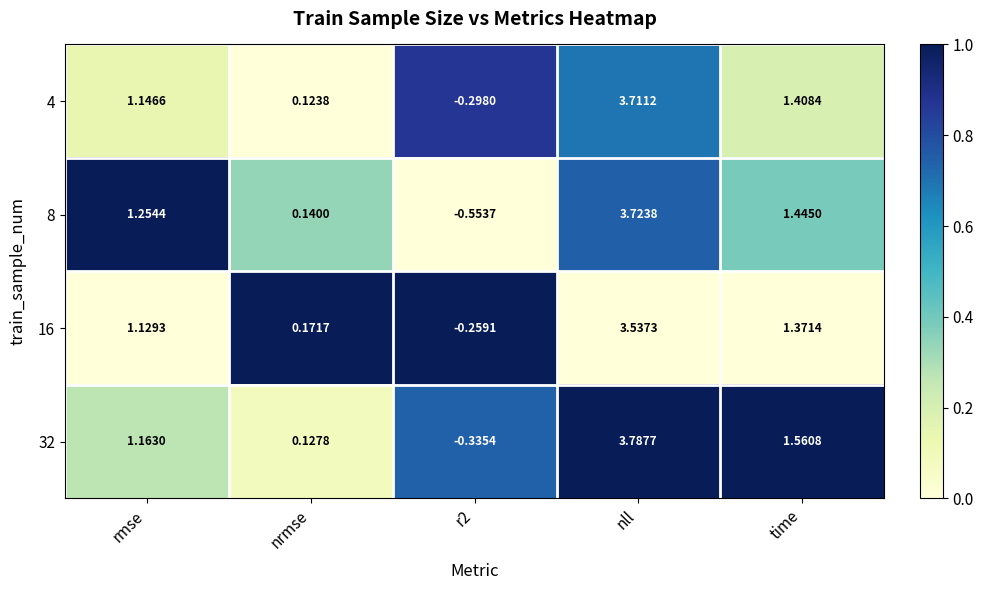

At which category is the sum across all series the highest?

nll